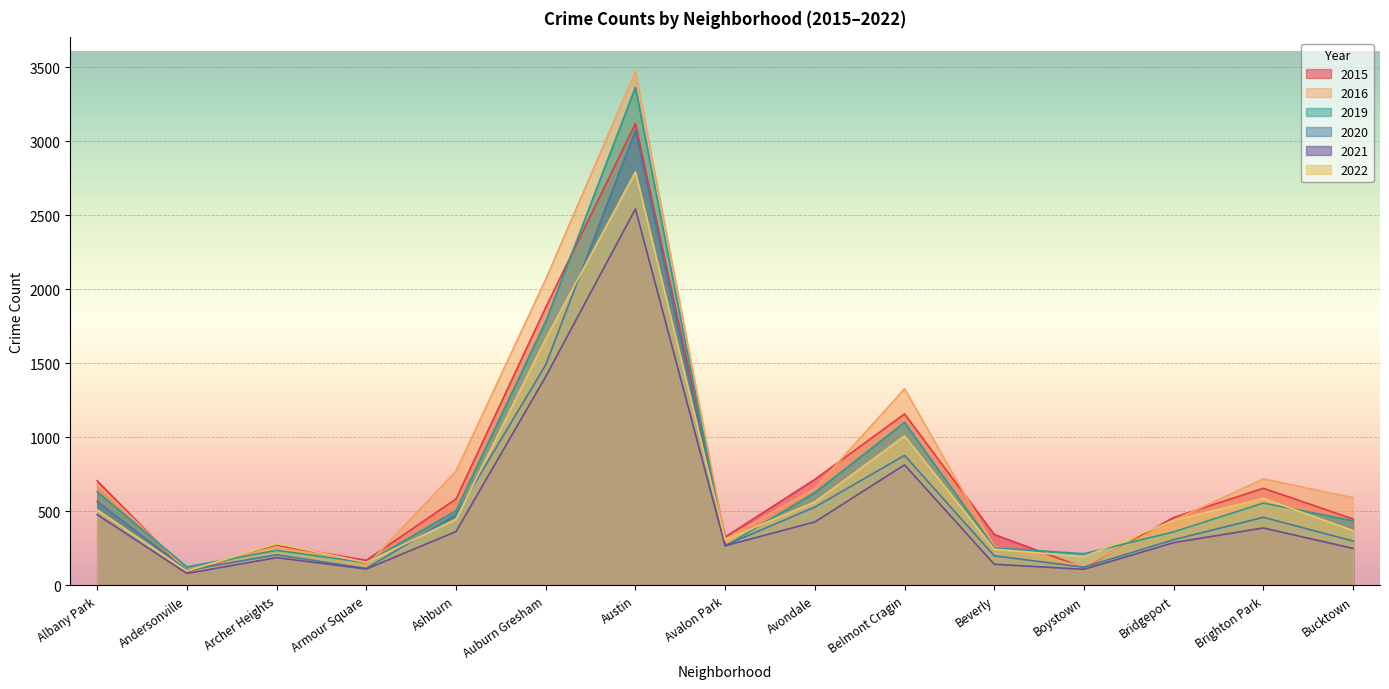

The 2016 series shows 592 at Bucktown. True or false?

True